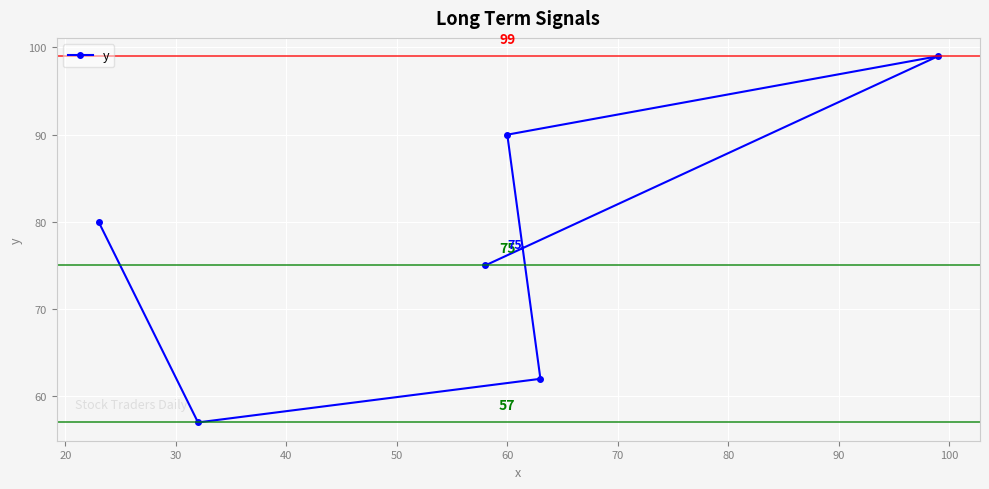

What is the value of the 6th point from the left?

99